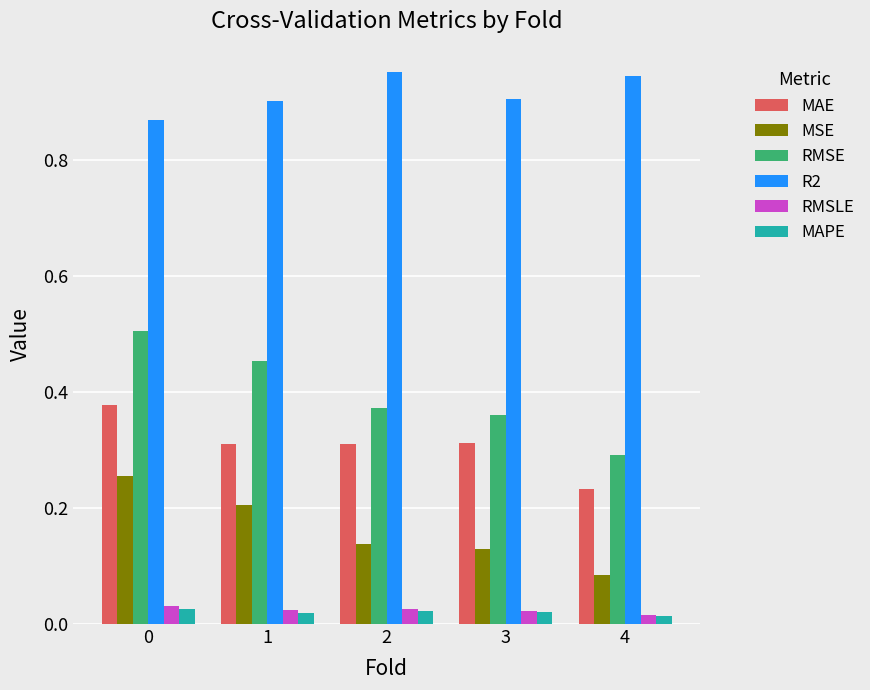

At how many categories does at least one series exceed 0?

5